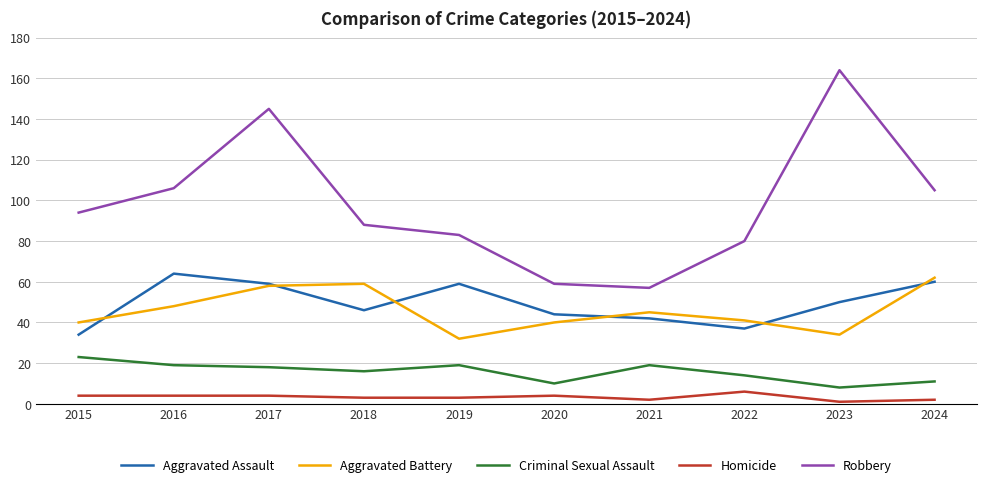

Which category has the lowest value in the Aggravated Assault series?

2015